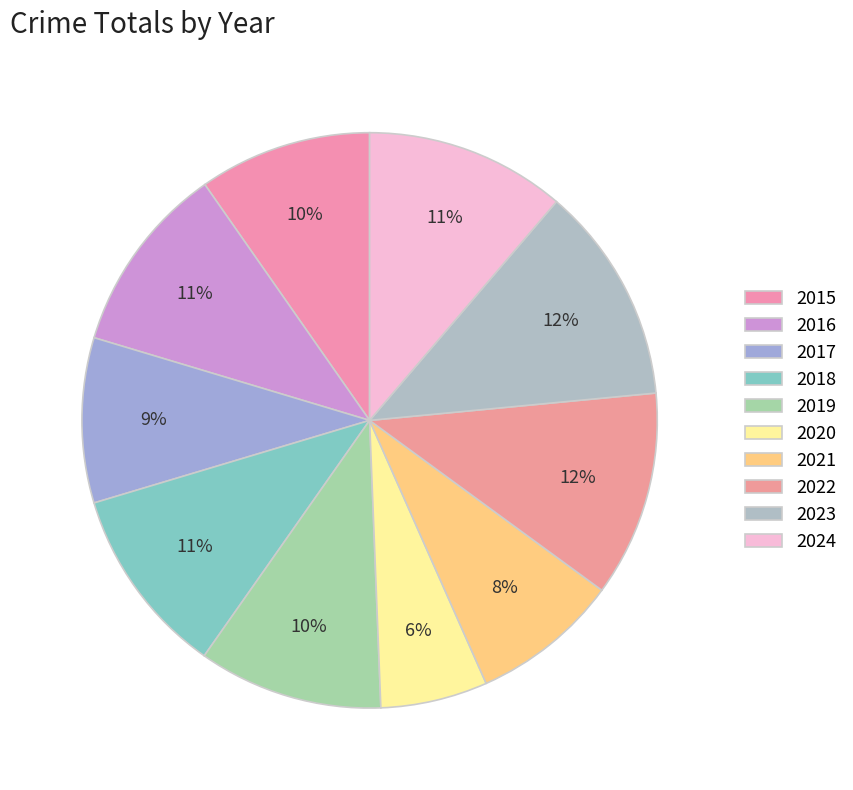

How many slices are in this pie chart?

10